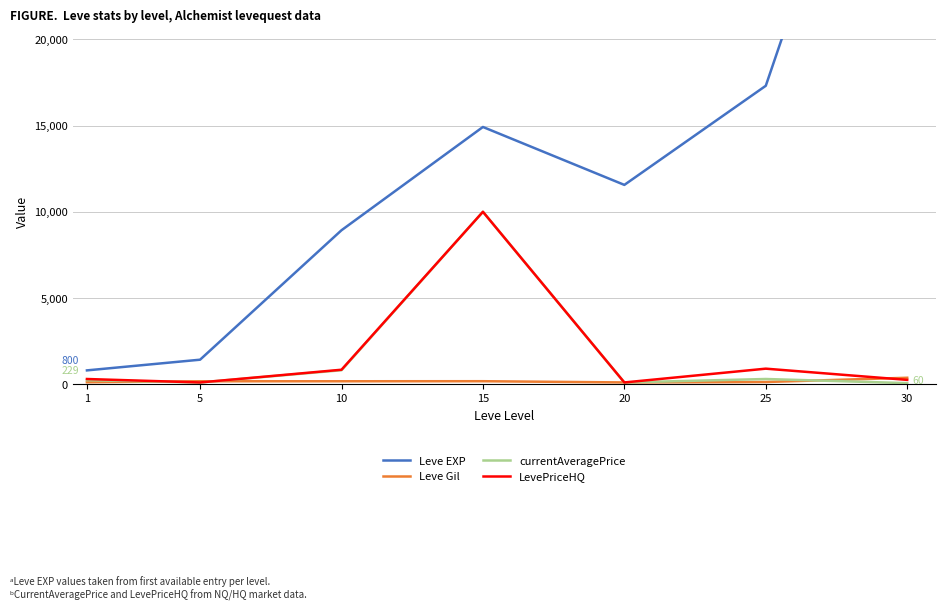

What is the value of the LevePriceHQ point at the 4th from the left?

10000.0